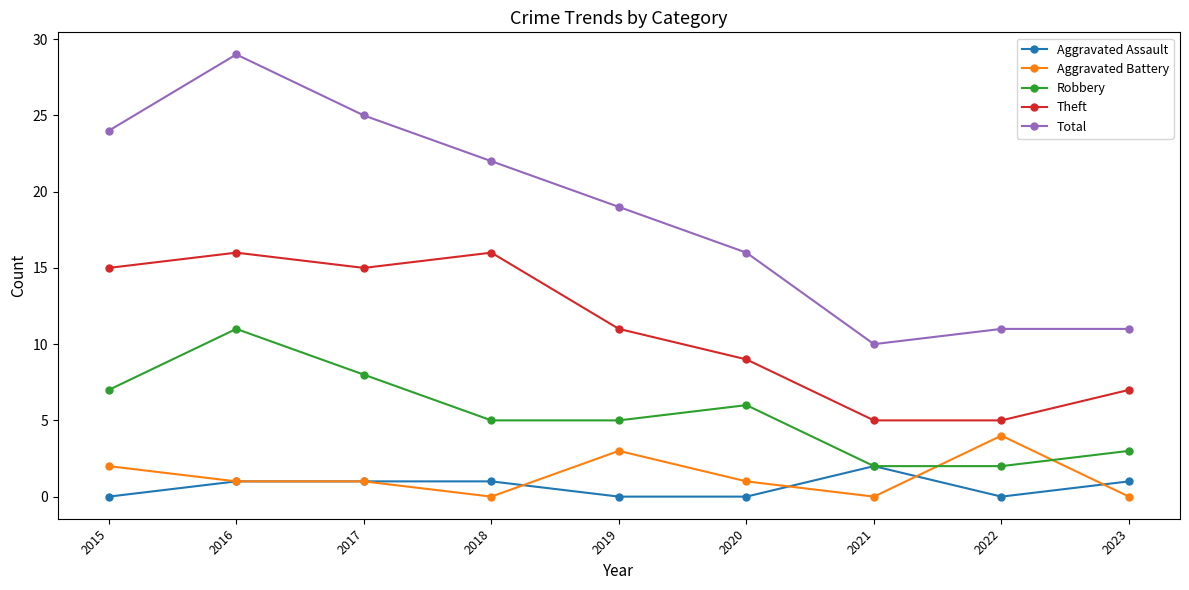

Count the number of data series in this chart.

5